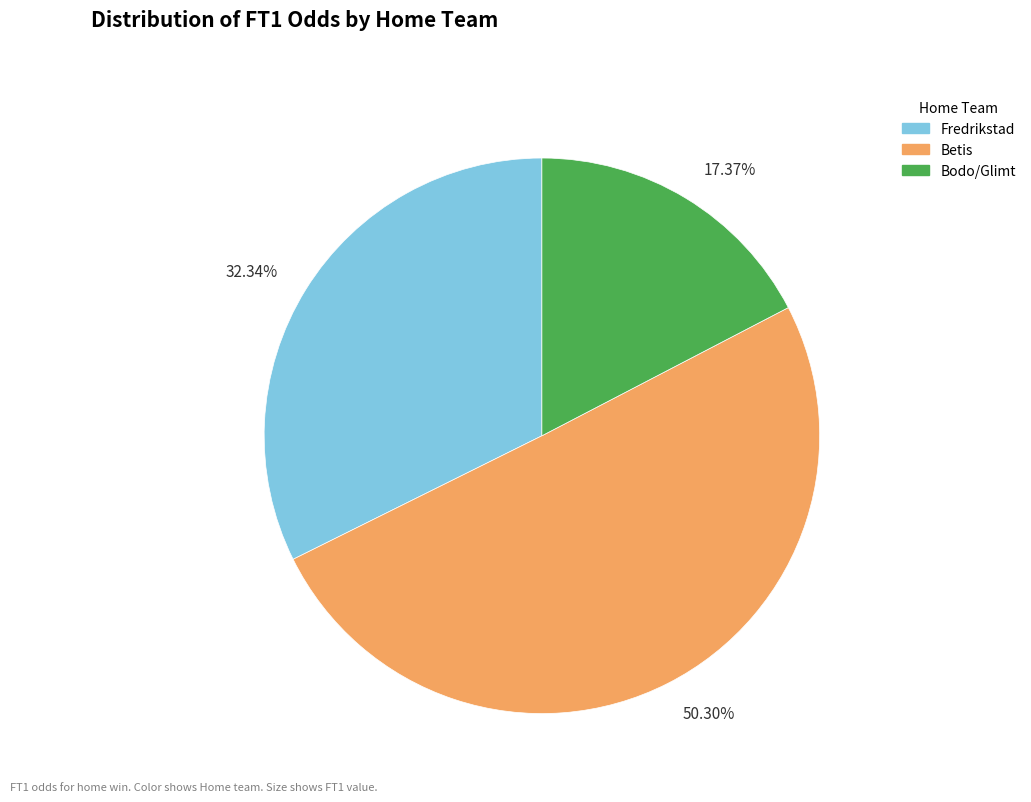

Rank the categories by value from highest to lowest.

50.30%, 32.34%, 17.37%